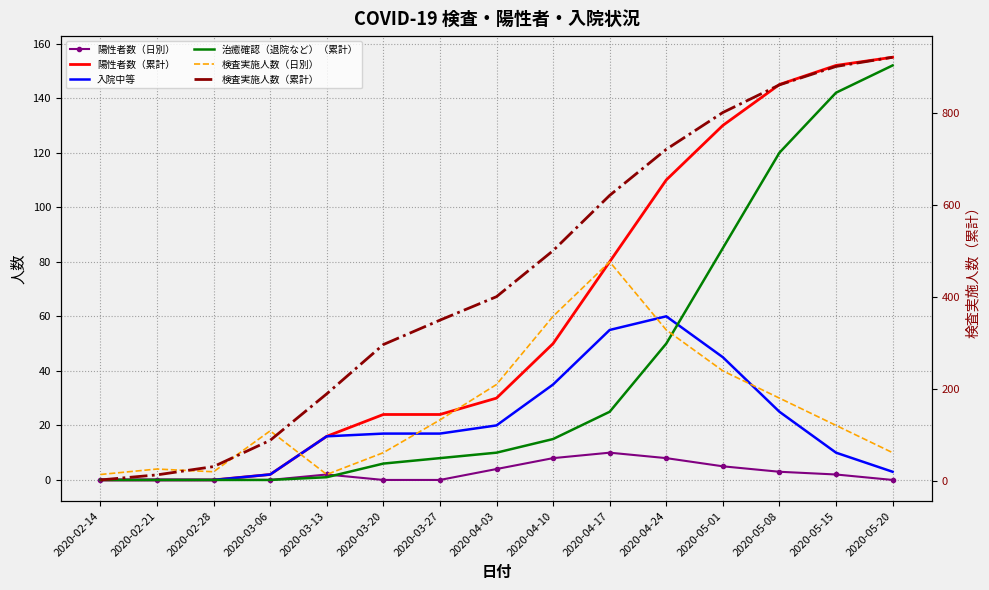

Reading left to right, what are all the values shown in this chart?

陽性者数（日別）: 0	0	0	0	2	0	0	4	8	10	8	5	3	2	0
陽性者数（累計）: 0	0	0	2	16	24	24	30	50	80	110	130	145	152	155
入院中等: 0	0	0	2	16	17	17	20	35	55	60	45	25	10	3
治癒確認（退院など）（累計）: 0	0	0	0	1	6	8	10	15	25	50	85	120	142	152
検査実施人数（日別）: 2	4	3	18	2	10	22	35	60	80	55	40	30	20	10
検査実施人数（累計）: 2	13	31	88	189	296	349	400	500	620	720	800	860	900	920